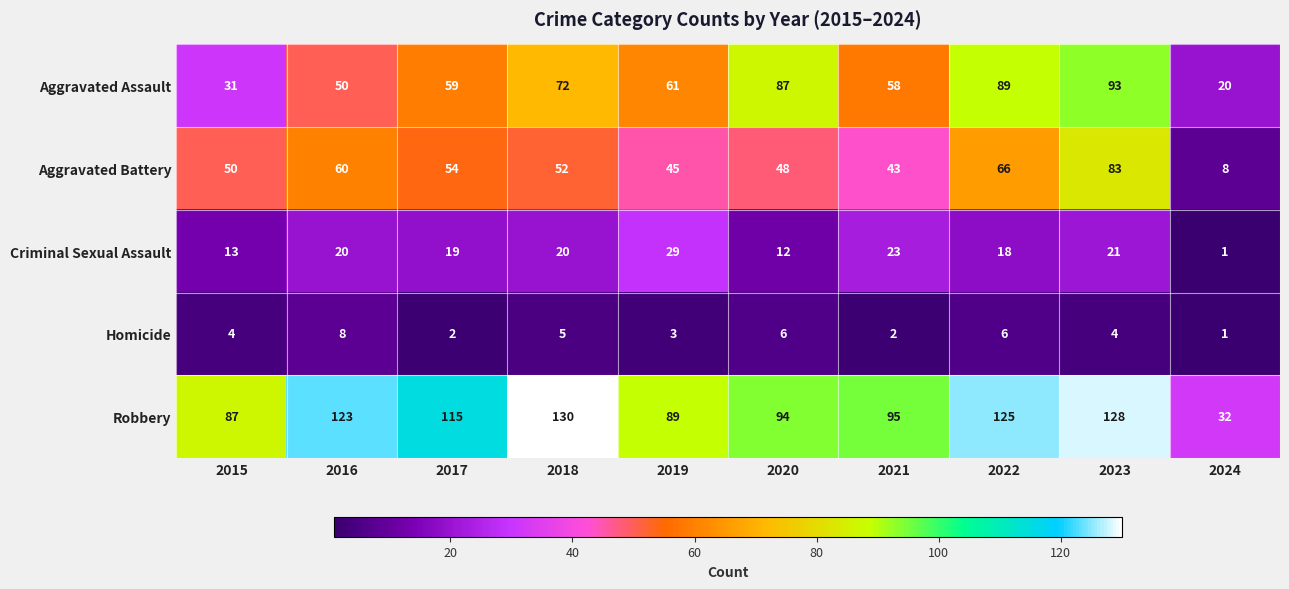

At which label does Criminal Sexual Assault reach its minimum?

2024